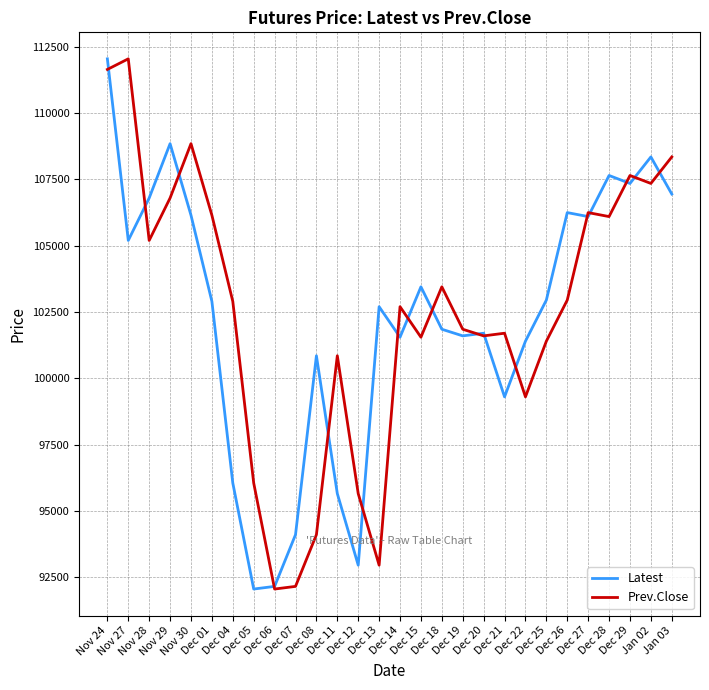

How many distinct data groups are displayed?

2